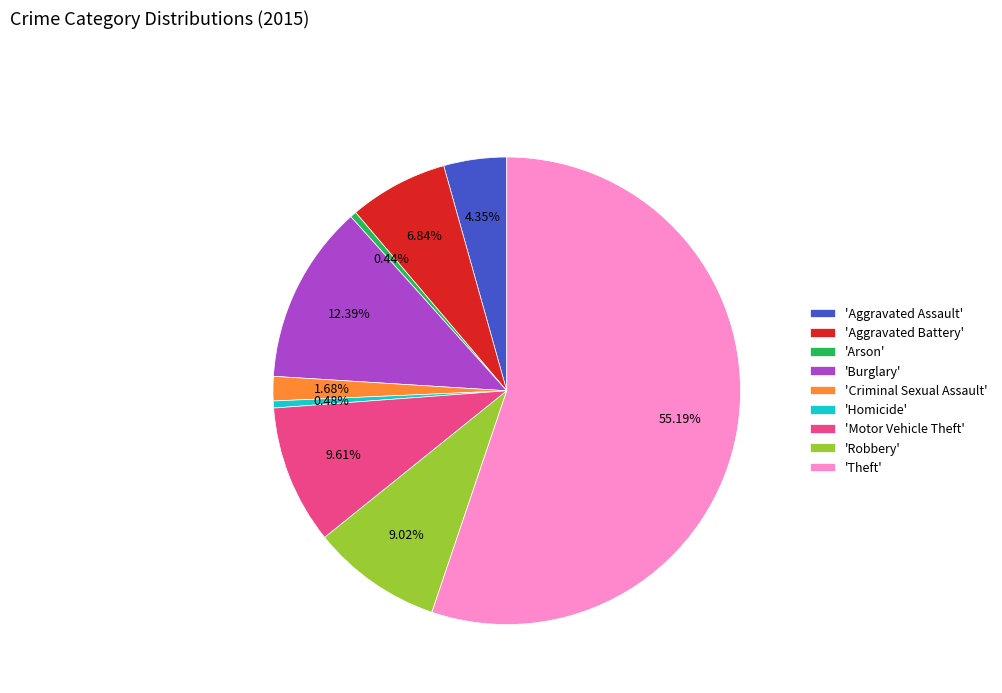

Do 'Arson' and 'Homicide' together represent more than half of the pie?

No